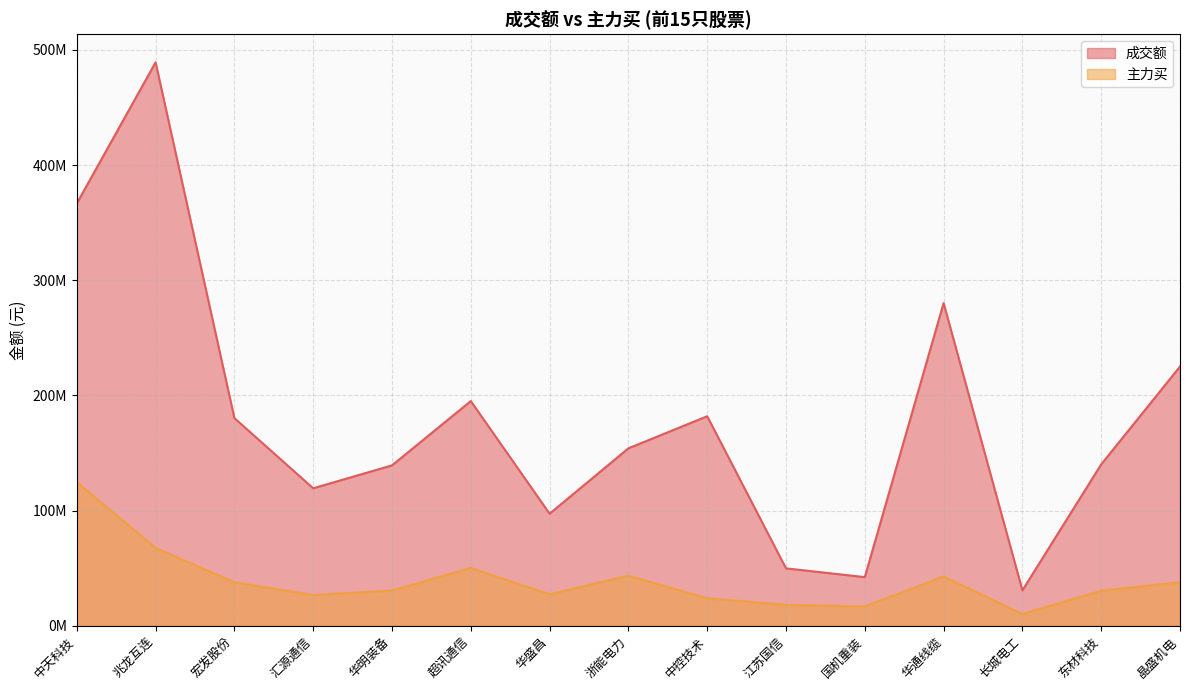

How many interior local valleys does the 成交额 series have?

4